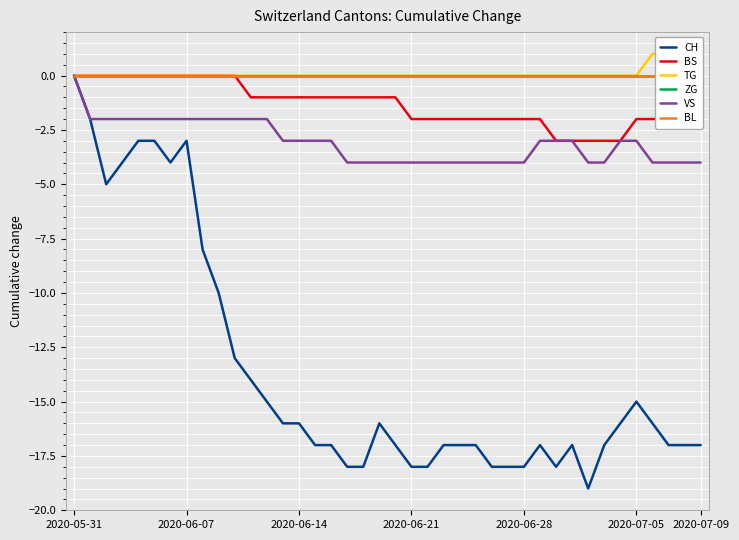

What is the lowest value of the VS series?

-4